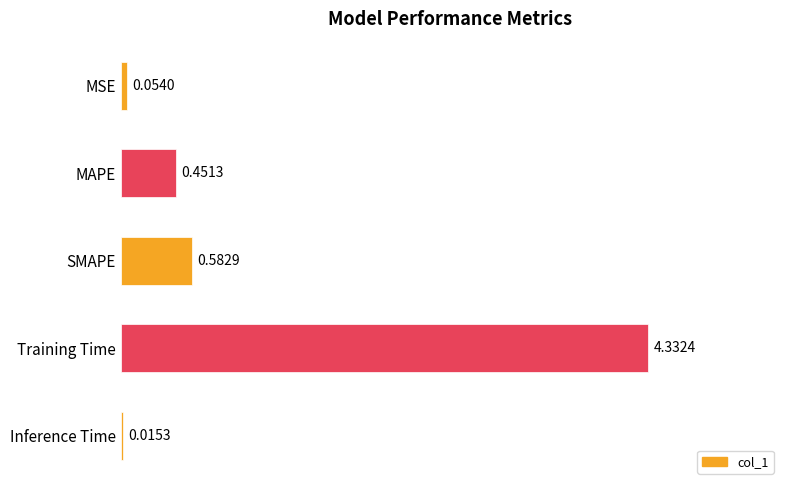

What is the sum of all values?

5.4